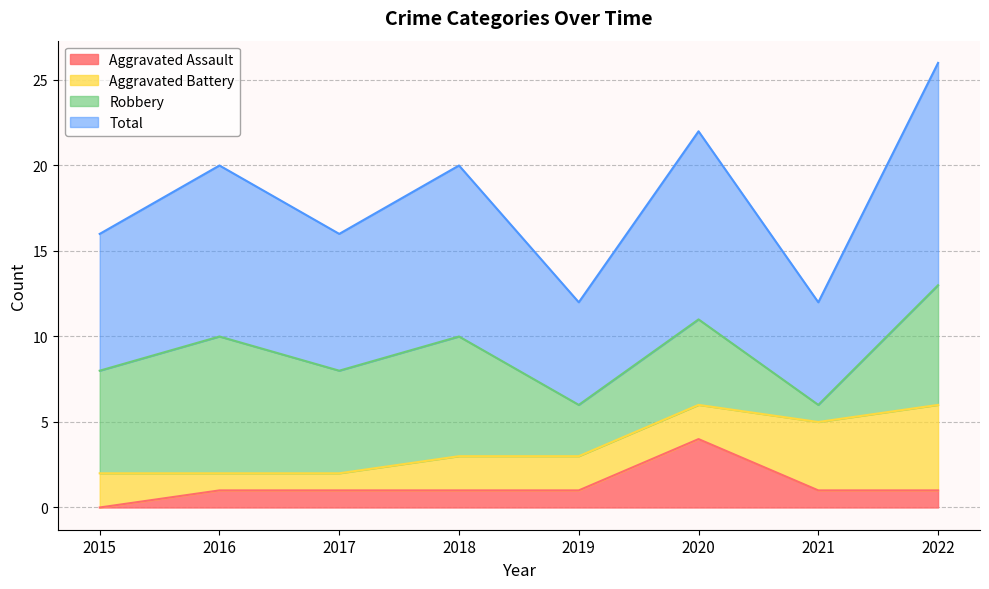

True or false: Total and Aggravated Assault cross at least once.

False